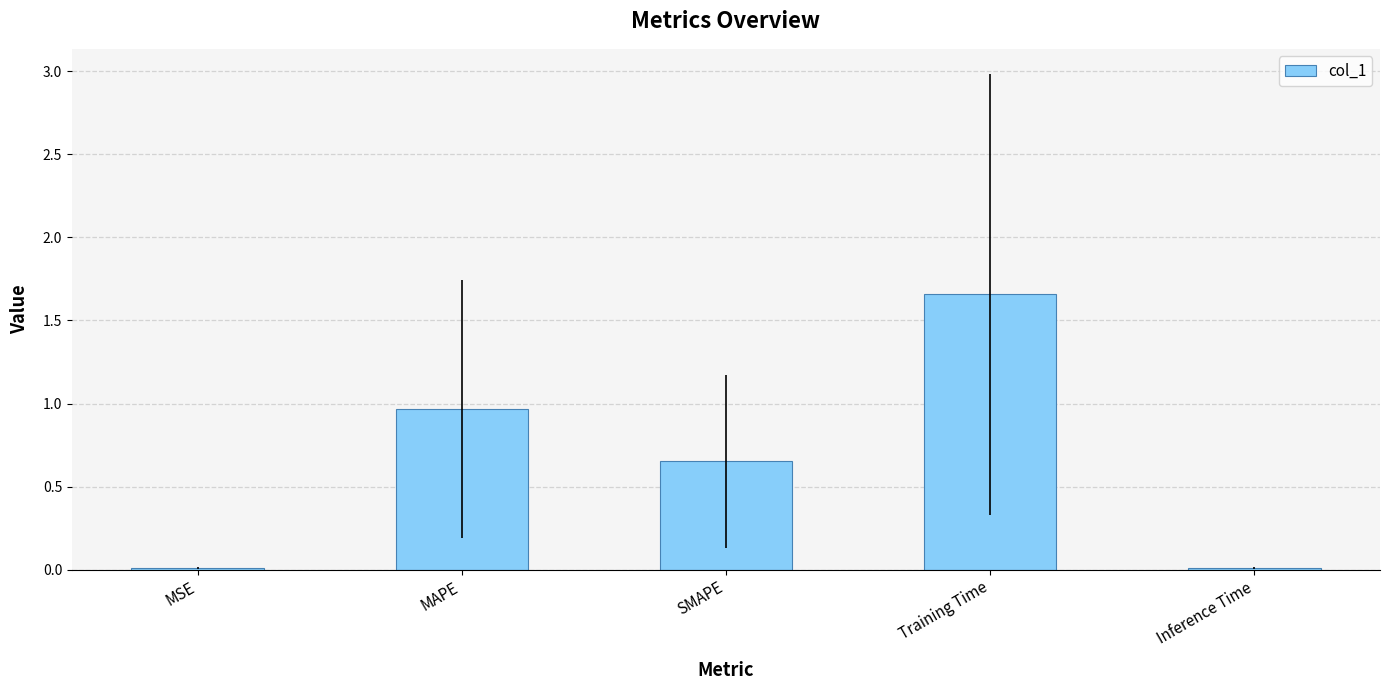

At which category does the chart reach its peak across all series?

Training Time